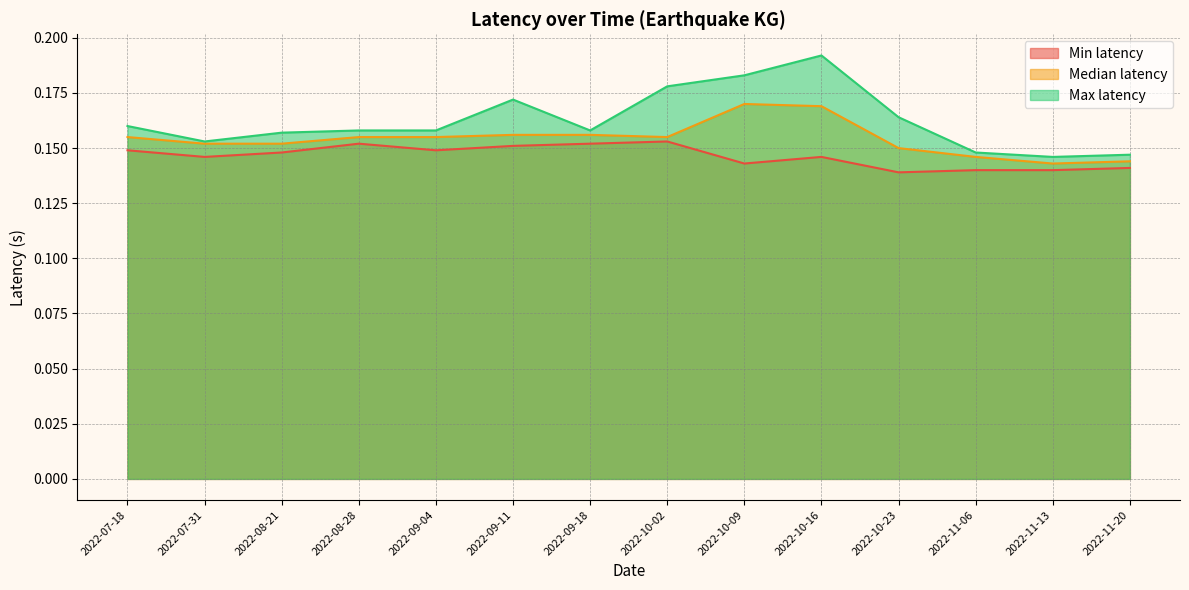

What value does the Max latency series have at 2022-09-04?

0.2